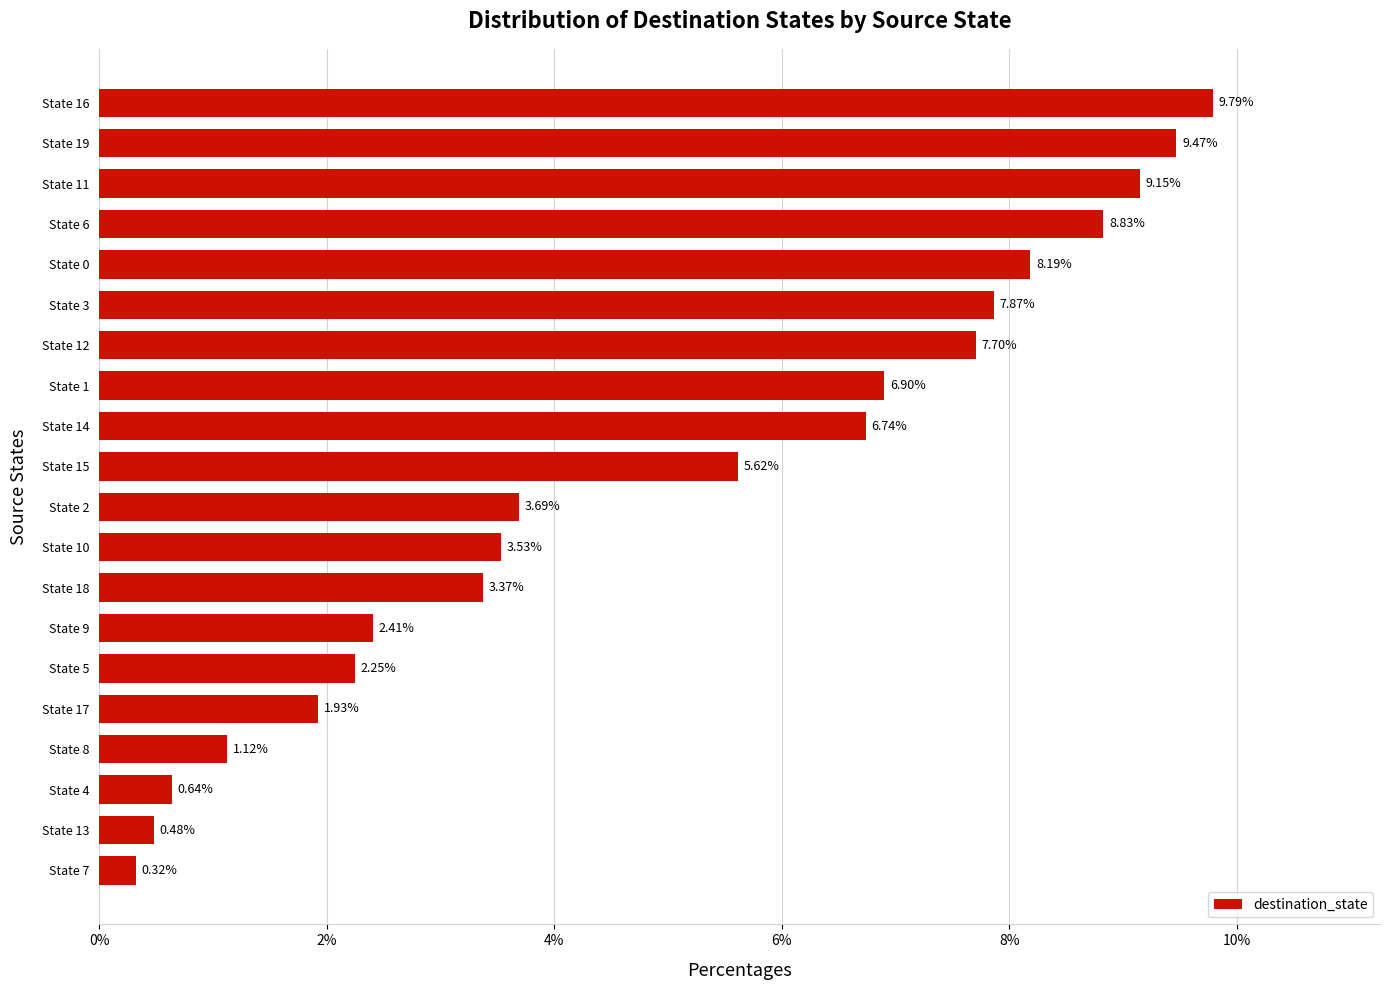

Rank the categories by value from highest to lowest.

State 16, State 19, State 11, State 6, State 0, State 3, State 12, State 1, State 14, State 15, State 2, State 10, State 18, State 9, State 5, State 17, State 8, State 4, State 13, State 7